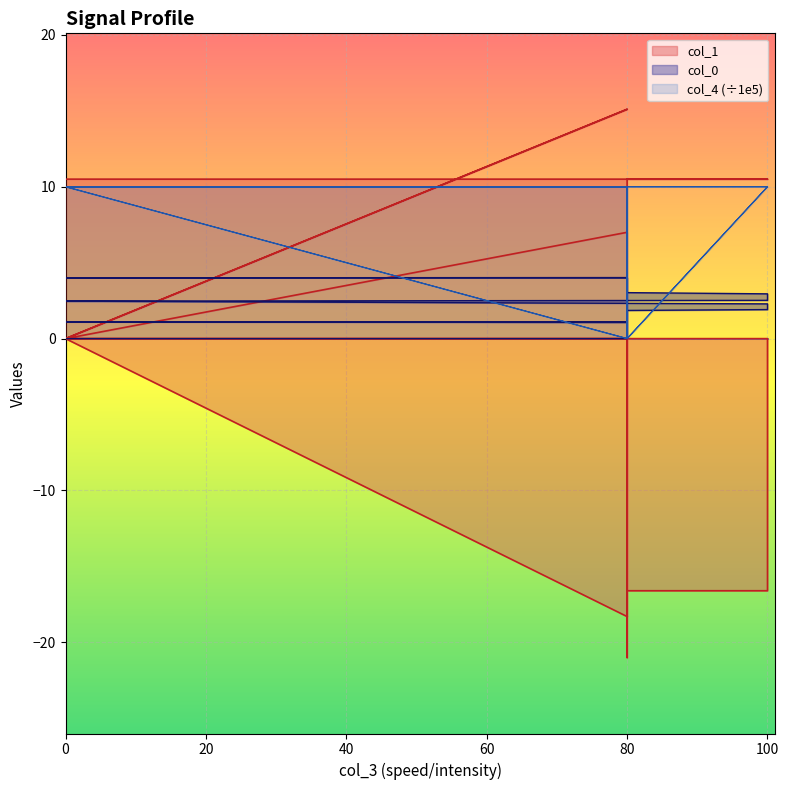

Rank the series by their average value, from lowest to highest.

col_0, col_1, col_4